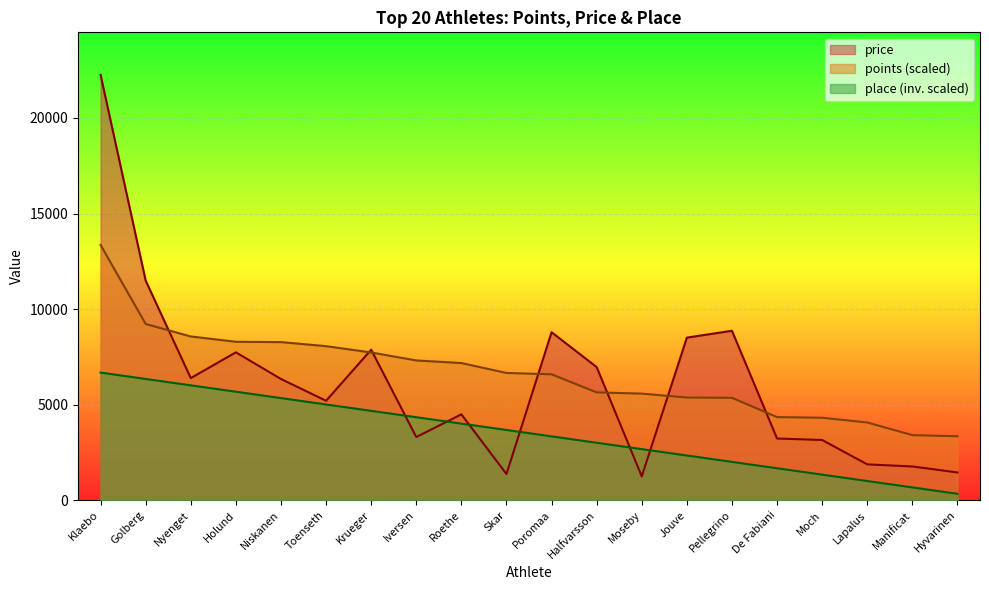

What is the label of the 13th point from the right?

Iversen